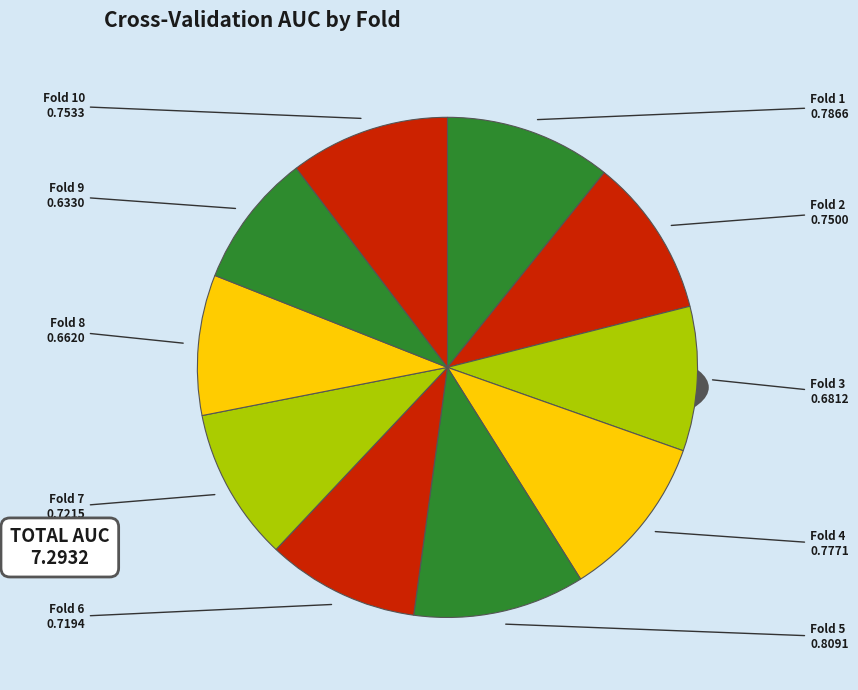

What is the smallest slice in the pie chart?

Fold 9